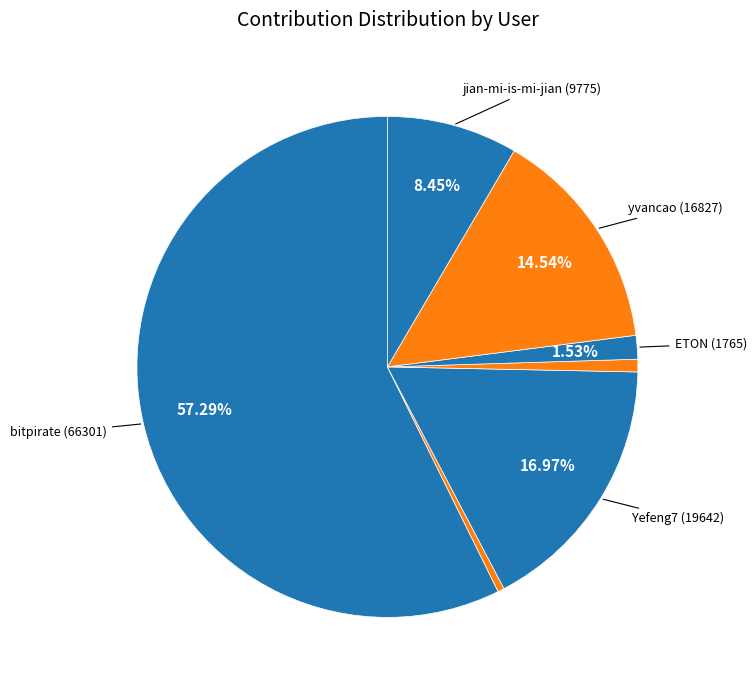

Does any single category account for the majority?

Yes